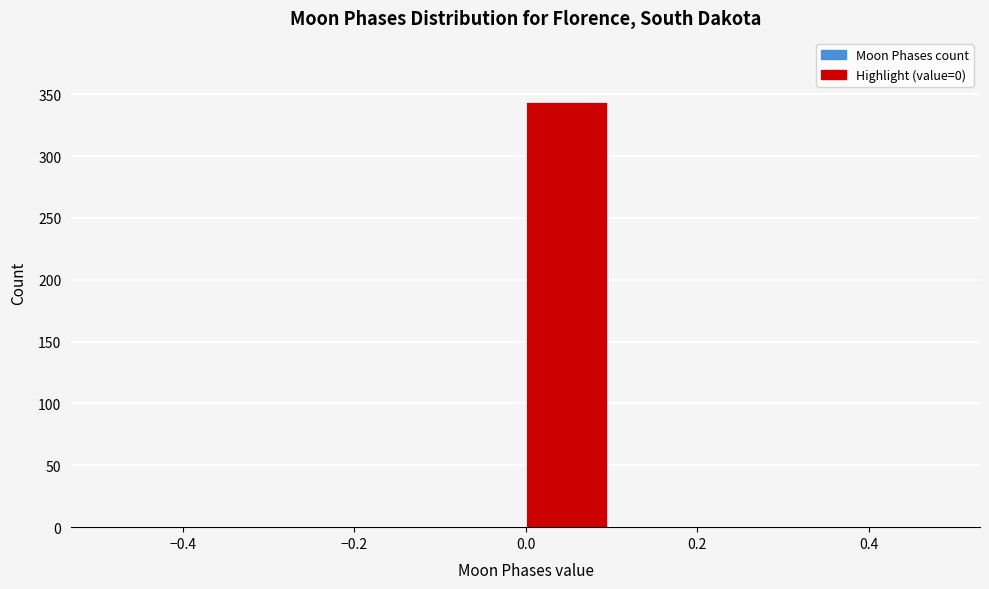

Reading left to right, list every bar in this chart as the range it spans on the x-axis followed by its height. The values are not printed on the chart, so give them approximately, as read against the axis.

-0.5 to -0.4: 0
-0.4 to -0.3: 0
-0.3 to -0.2: 0
-0.2 to -0.1: 0
-0.1 to 0.0: 0
0.0 to 0.1: 345
0.1 to 0.2: 0
0.2 to 0.3: 0
0.3 to 0.4: 0
0.4 to 0.5: 0